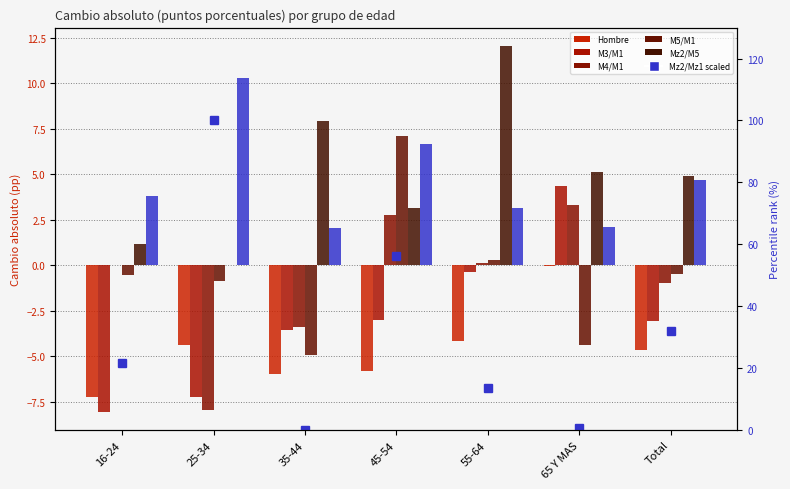

At which label does Mz2/M5 reach its minimum?

25-34